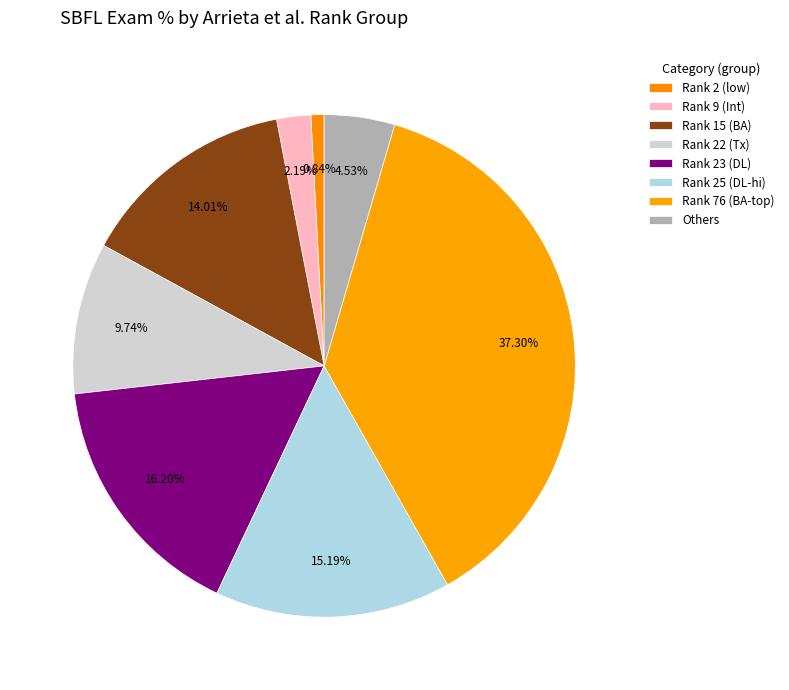

Count the number of slices in the pie.

8